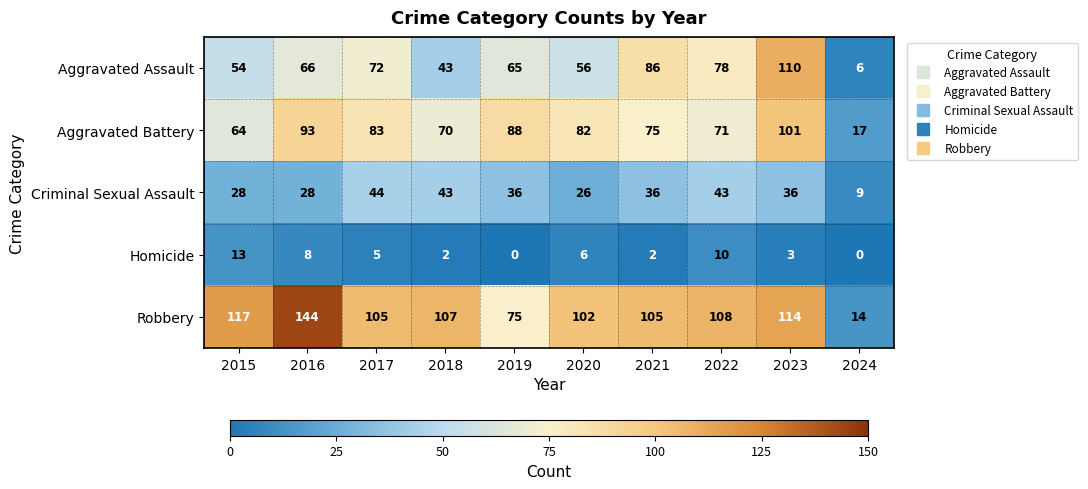

Is it true that Aggravated Battery equals 35 at 2022?

False